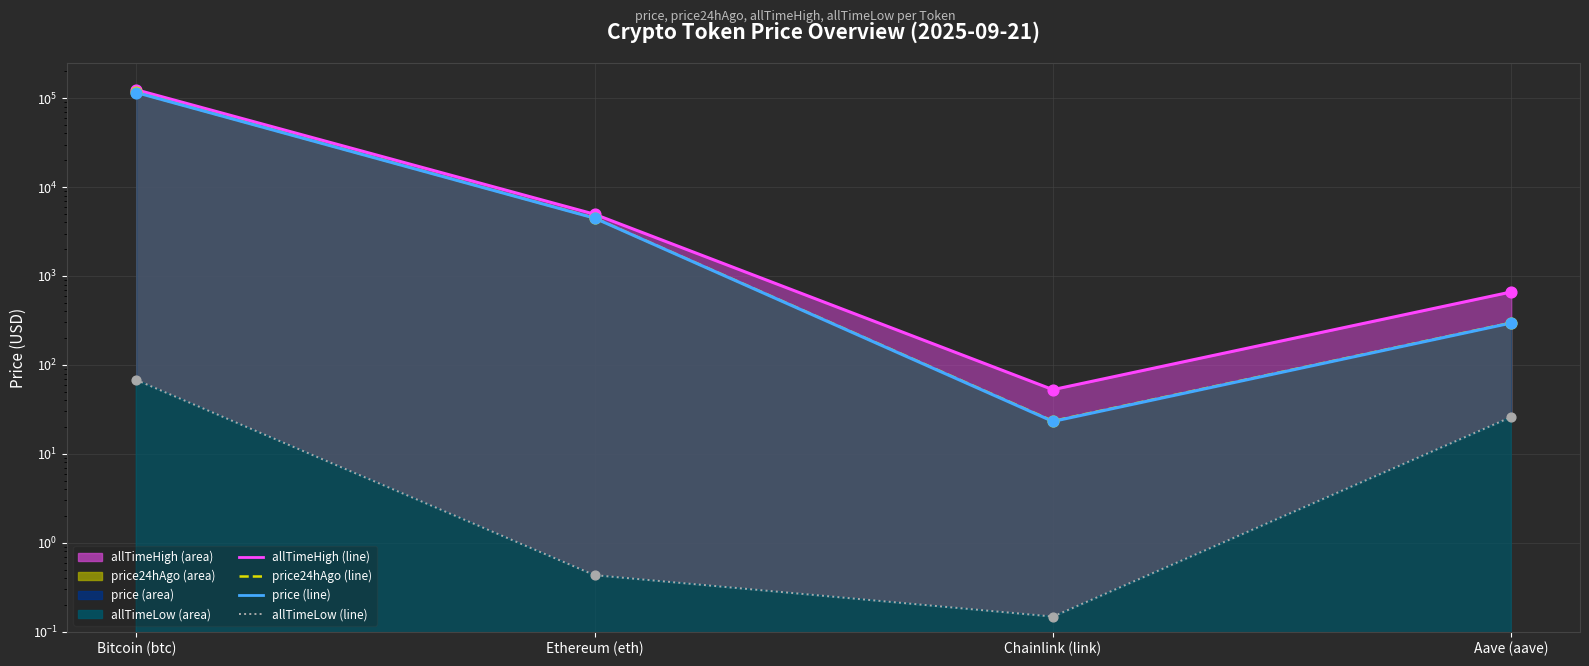

At how many categories does at least one series exceed 64089?

1